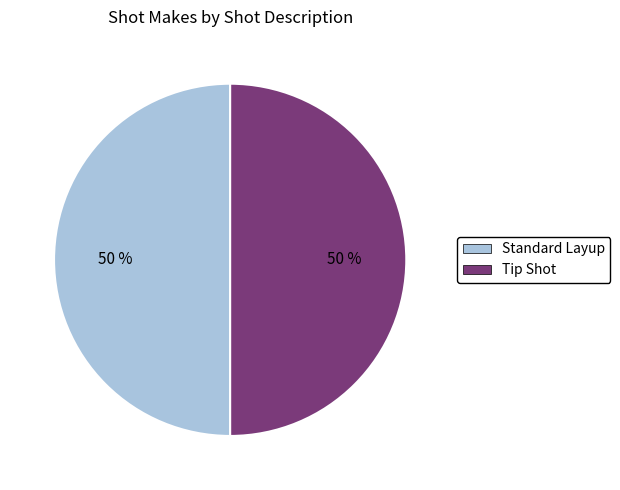

To the nearest percent, what portion does Standard Layup represent?

50%